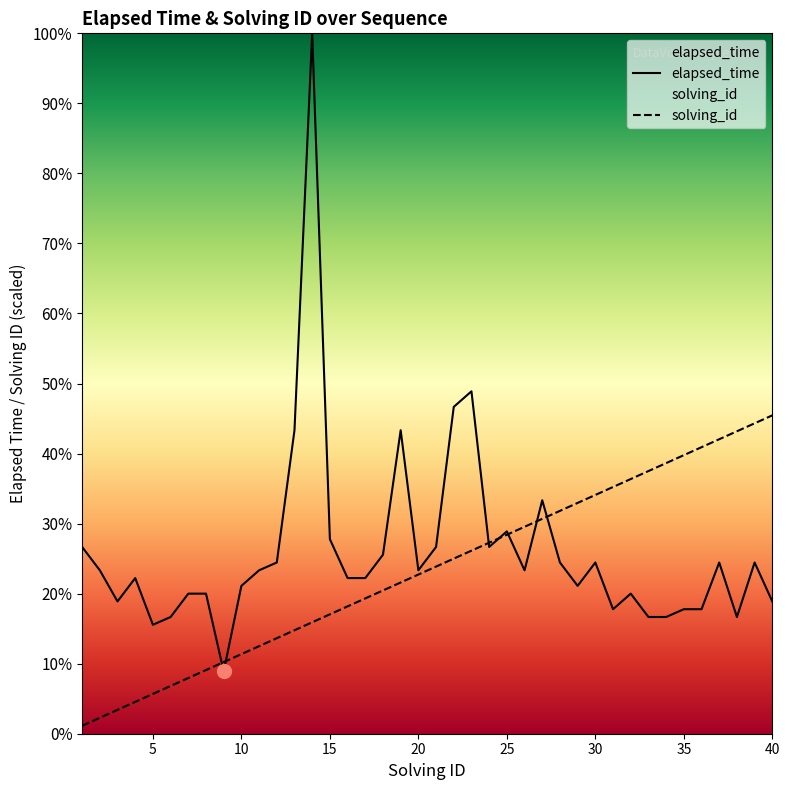

What is the value of the solving_id point at the 27th from the left?

30375.0